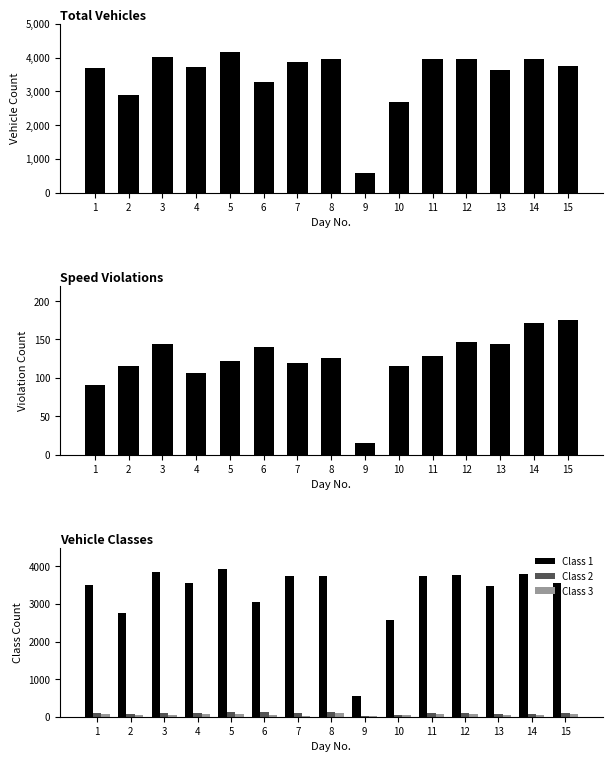

Reading left to right, list all the values displayed in this chart.

Total Vehicles: 1=3688	2=2904	3=4018	4=3708	5=4157	6=3262	7=3871	8=3961	9=590	10=2672	11=3951	12=3952	13=3638	14=3955	15=3747
Speed Violations: 1=91	2=116	3=144	4=106	5=122	6=140	7=120	8=126	9=15	10=115	11=129	12=147	13=144	14=172	15=175
Class 1: 1=3502	2=2766	3=3855	4=3549	5=3934	6=3059	7=3736	8=3735	9=554	10=2582	11=3754	12=3764	13=3483	14=3810	15=3555
Class 2: 1=98	2=71	3=99	4=92	5=127	6=124	7=99	8=122	9=23	10=53	11=101	12=100	13=82	14=78	15=97
Class 3: 1=78	2=55	3=44	4=61	5=76	6=57	7=31	8=93	9=12	10=33	11=81	12=72	13=55	14=50	15=76